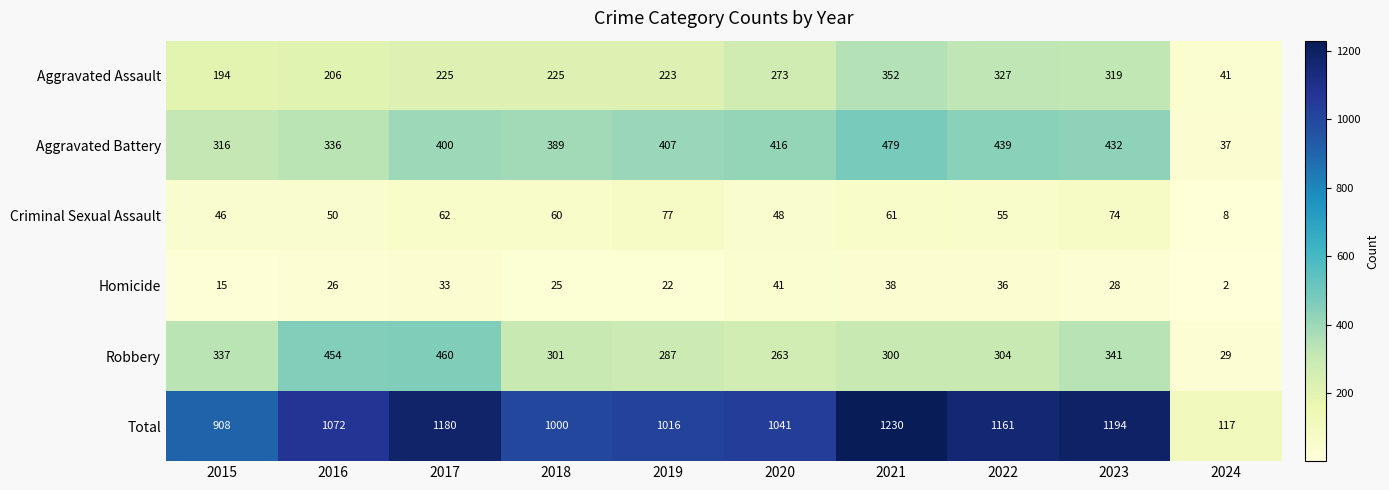

At which category is the sum across all series the highest?

2021